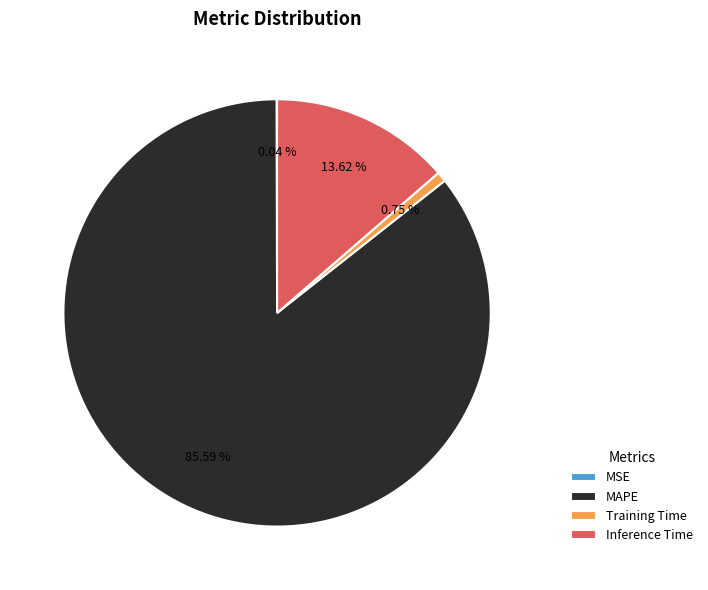

Which category has the biggest portion of the pie?

MAPE